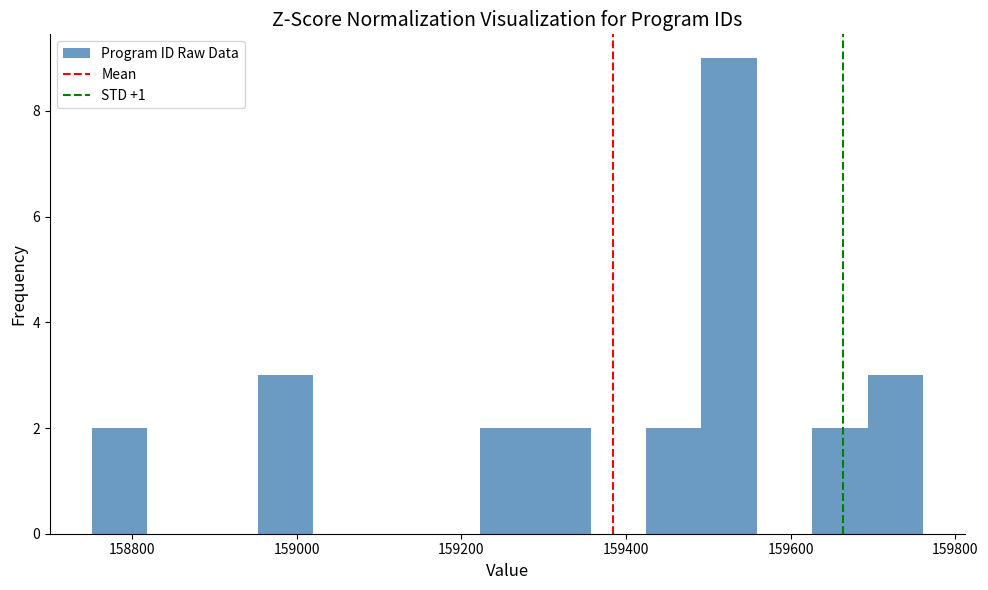

Around what value on the x-axis is the tallest bar? Give the approximate position of its centre, as read against the axis.

159520